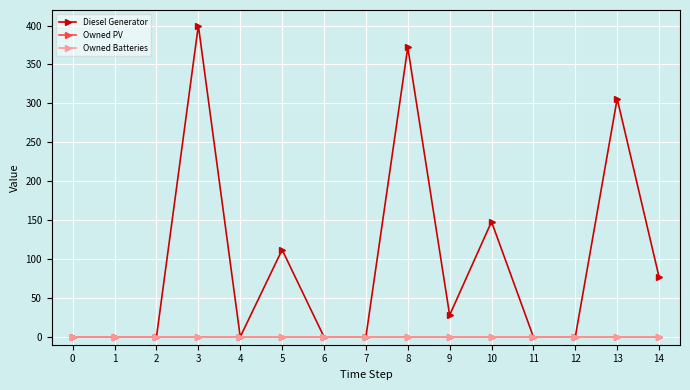

What is the maximum value for Diesel Generator?

400